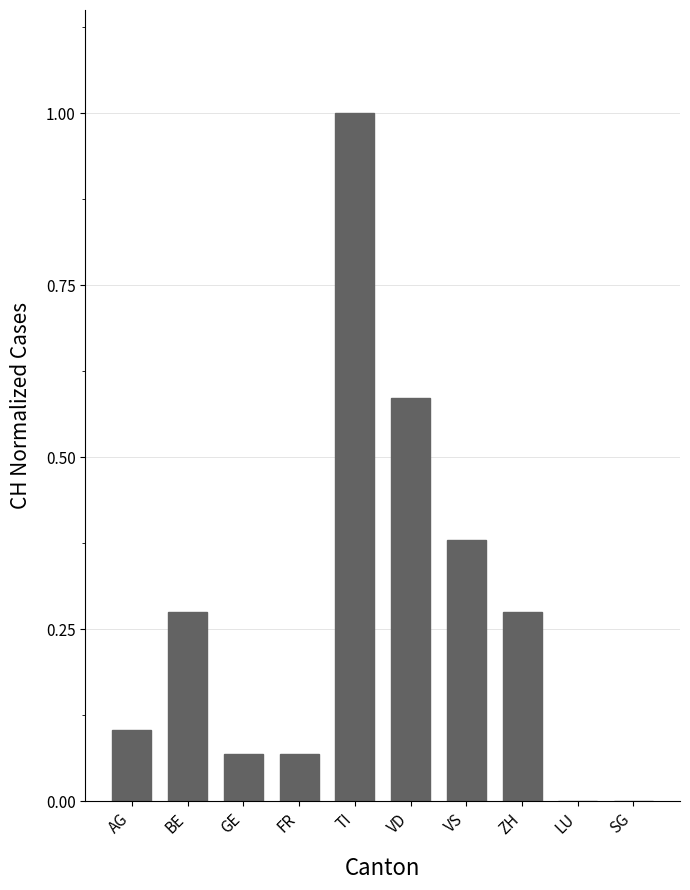

Is it true that the value at ZH is 0.1?

False